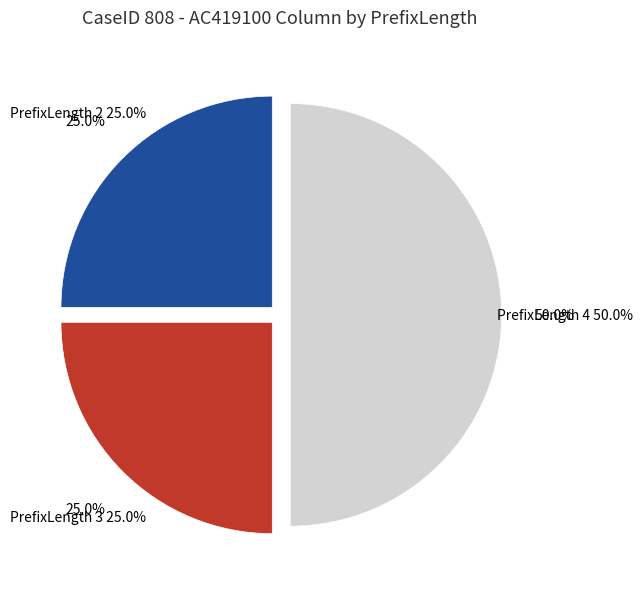

Is there any slice that represents more than half of the pie?

No